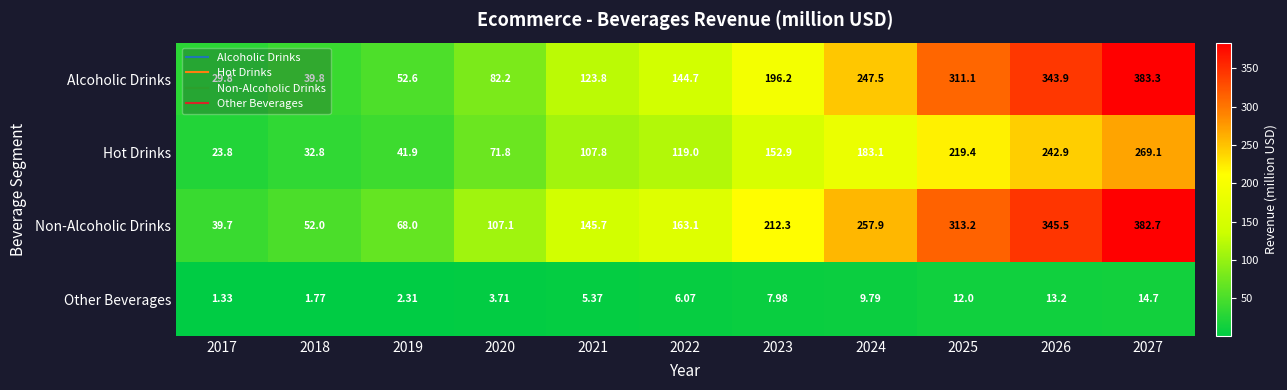

At how many categories does at least one series exceed 30?

11